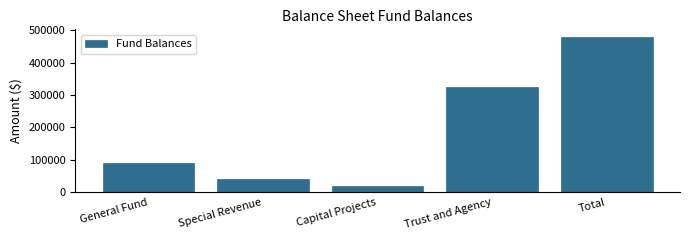

Reading right to left, transcribe all the data shown in this chart.

Total=478855	Trust and Agency=325015	Capital Projects=20511	Special Revenue=41657	General Fund=91672